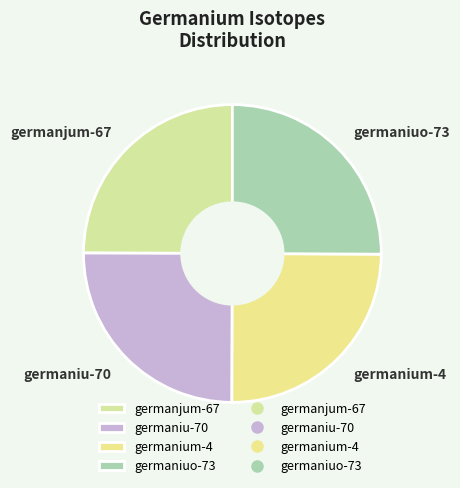

True or false: germaniuo-73 accounts for 38% of the total.

False